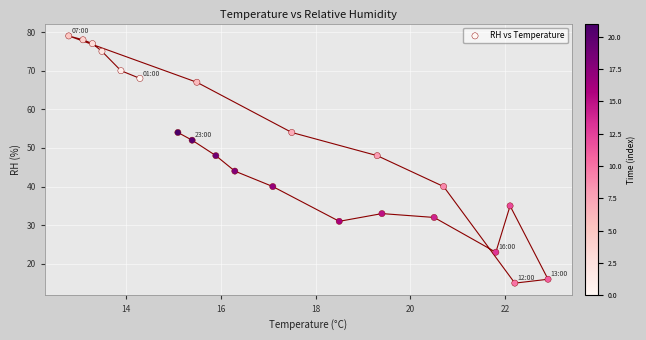

What is the range of Y values (max minus min)?

64